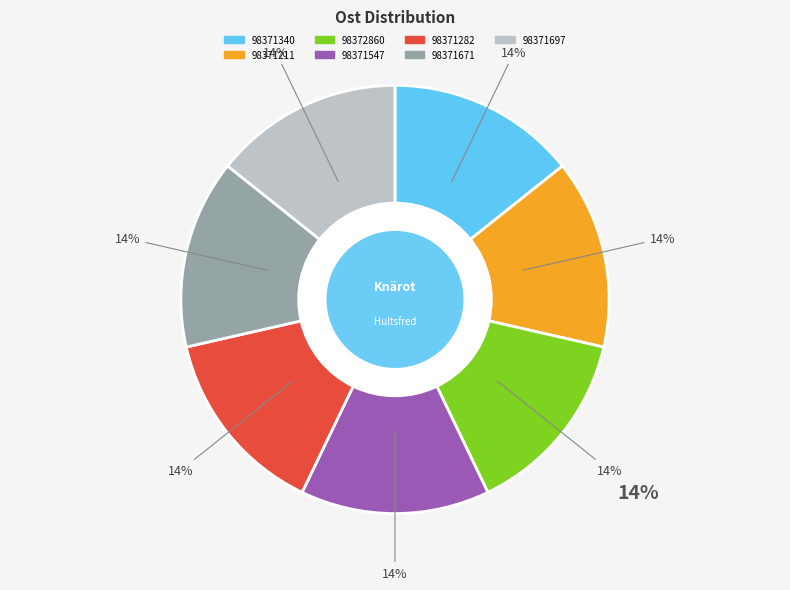

Combined, do 98371697 and 98371340 account for over 50%?

No